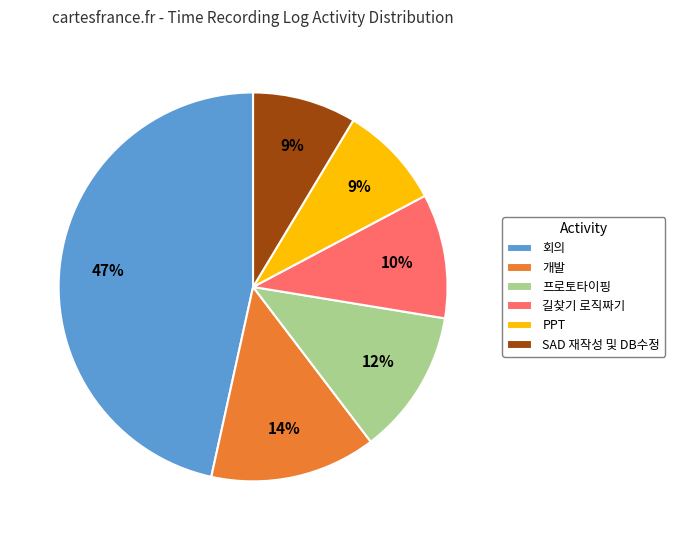

True or false: 개발 accounts for 1% of the total.

False